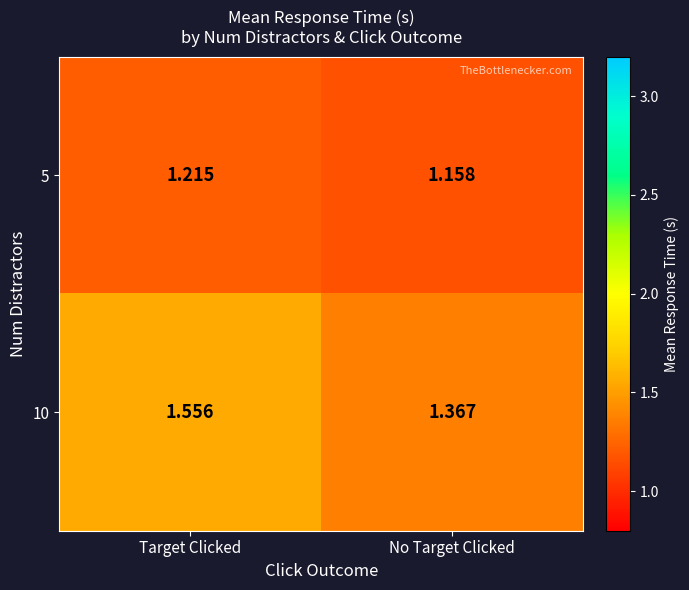

Is the value of 5 at Target Clicked greater than the value of 10 at Target Clicked?

No